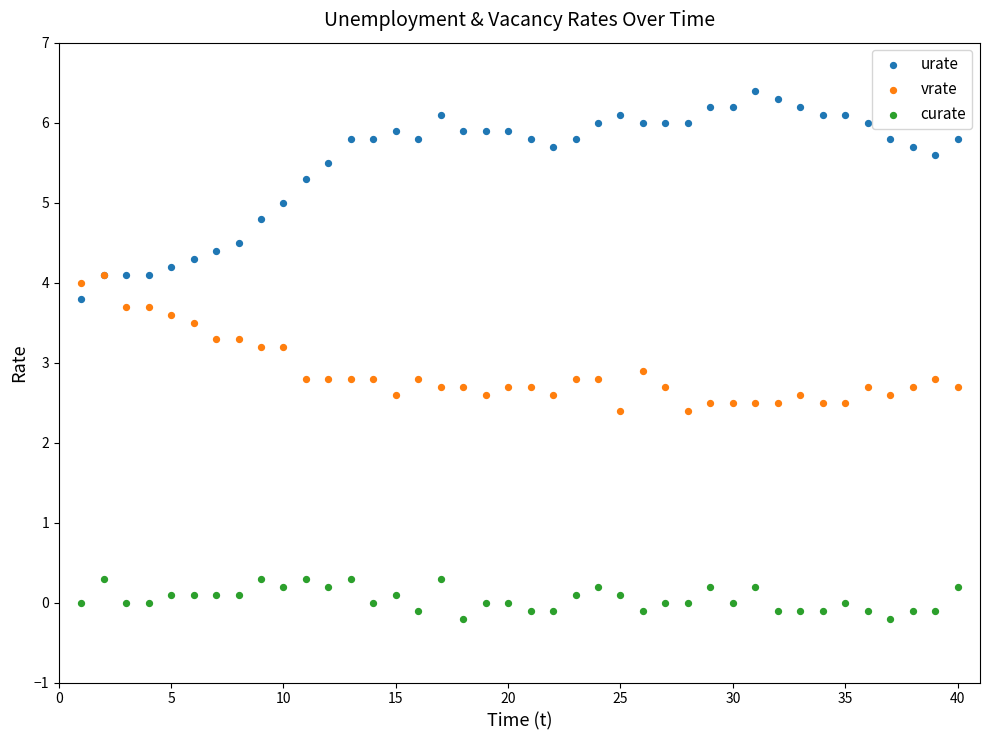

Which series has the widest spread of Y values?

urate